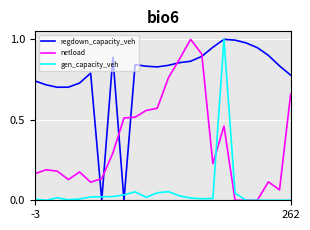

How many lines are shown in the chart?

3